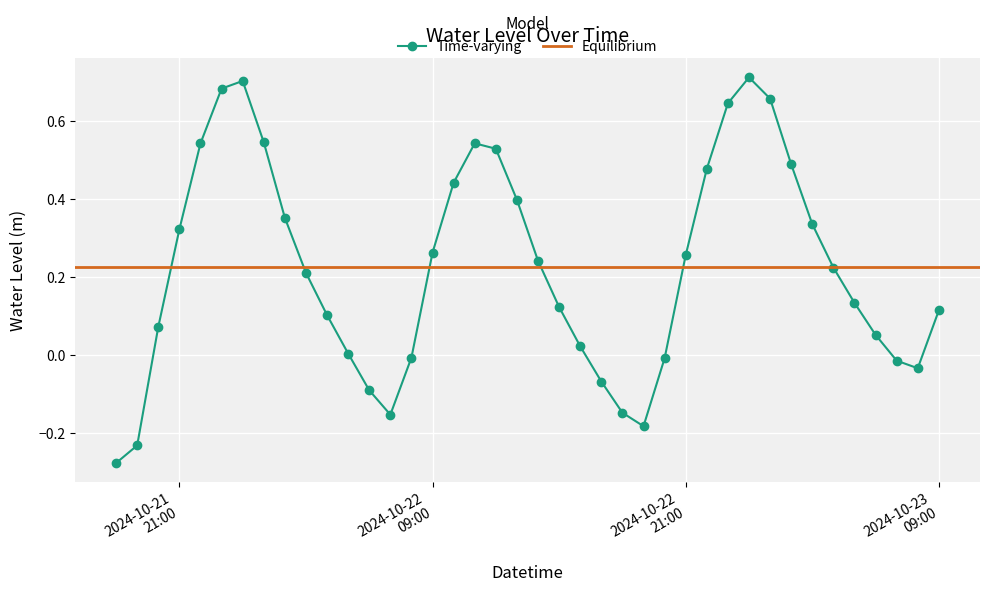

Where does the data first go above 0?

2024-10-21 20:00:00